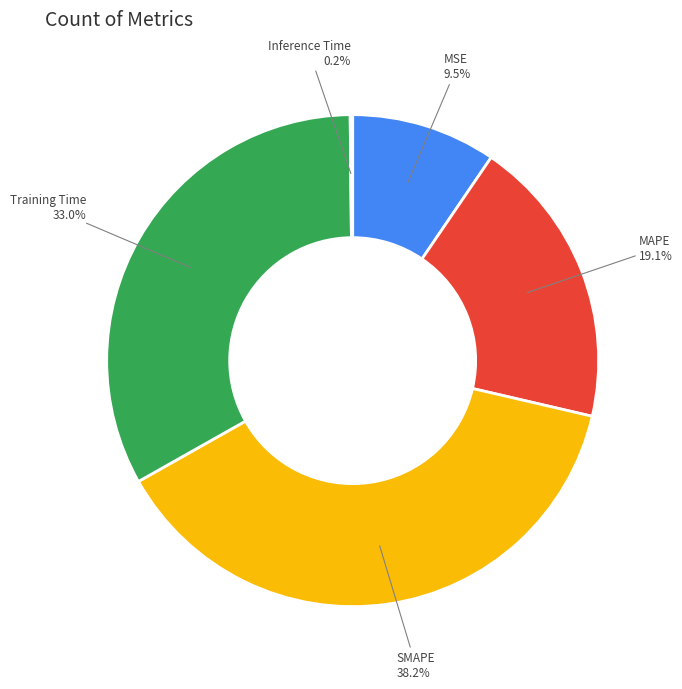

Is it true that MAPE is 28% of the pie?

False